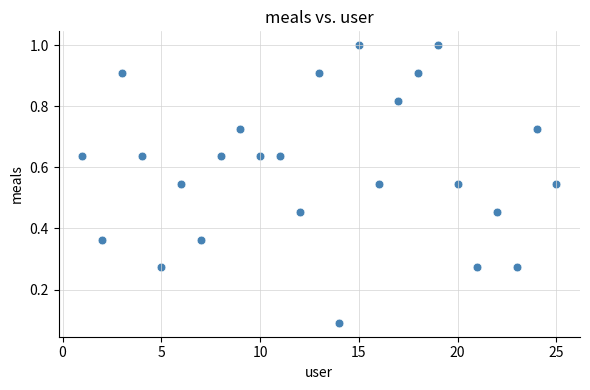

What is the range of Y values (max minus min)?

0.9